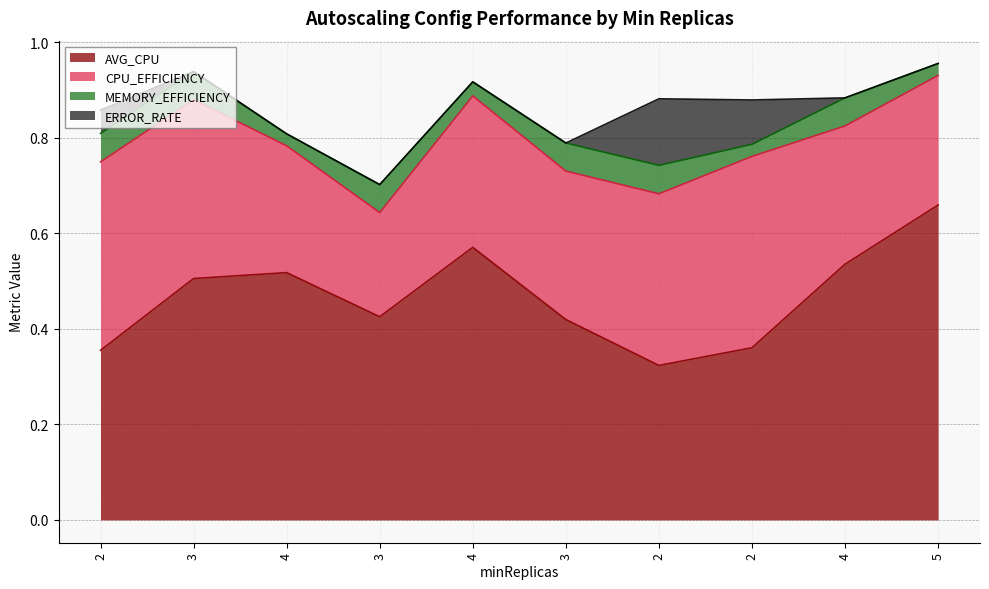

Does the chart display data point markers on the line(s)?

No